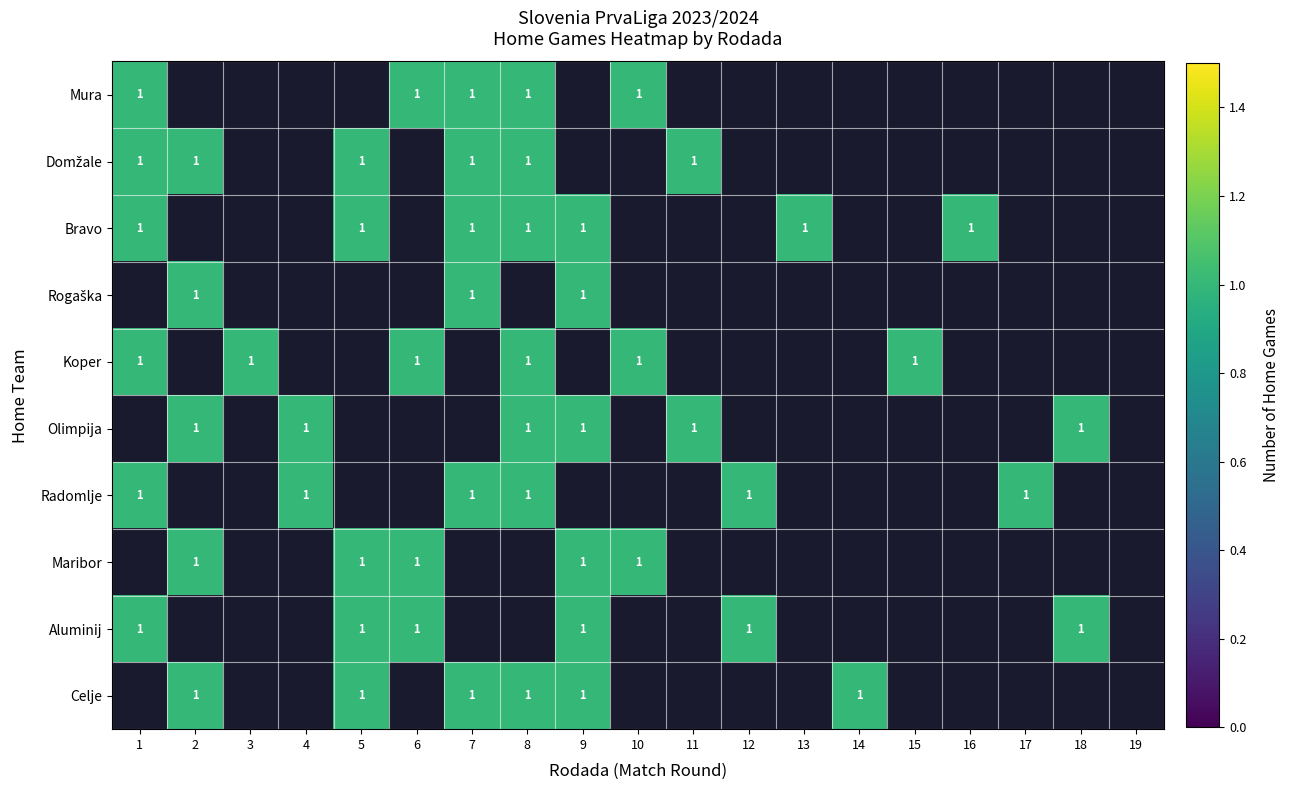

Is the value of Bravo at 11 greater than the value of Maribor at 17?

No